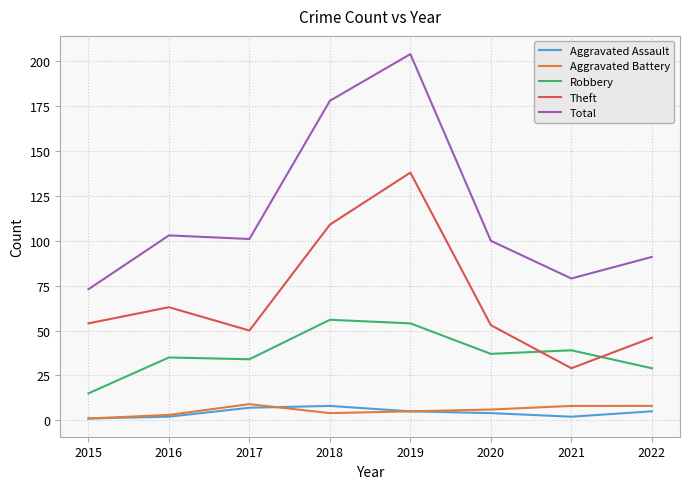

What is the difference between the Theft values at 2017 and 2020?

3